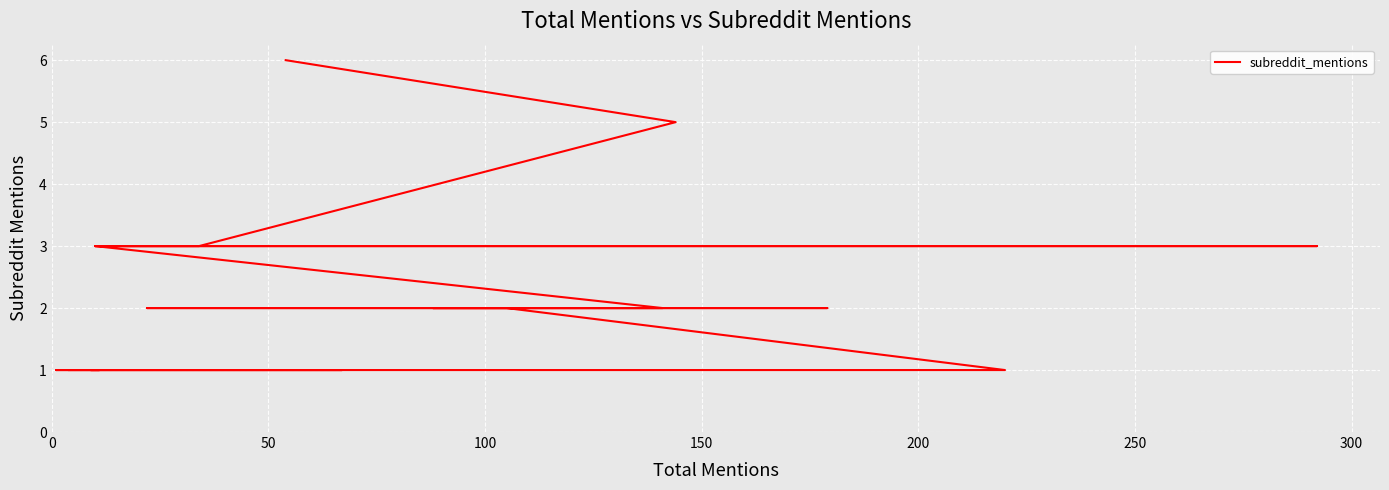

What is the minimum value shown in the chart?

1